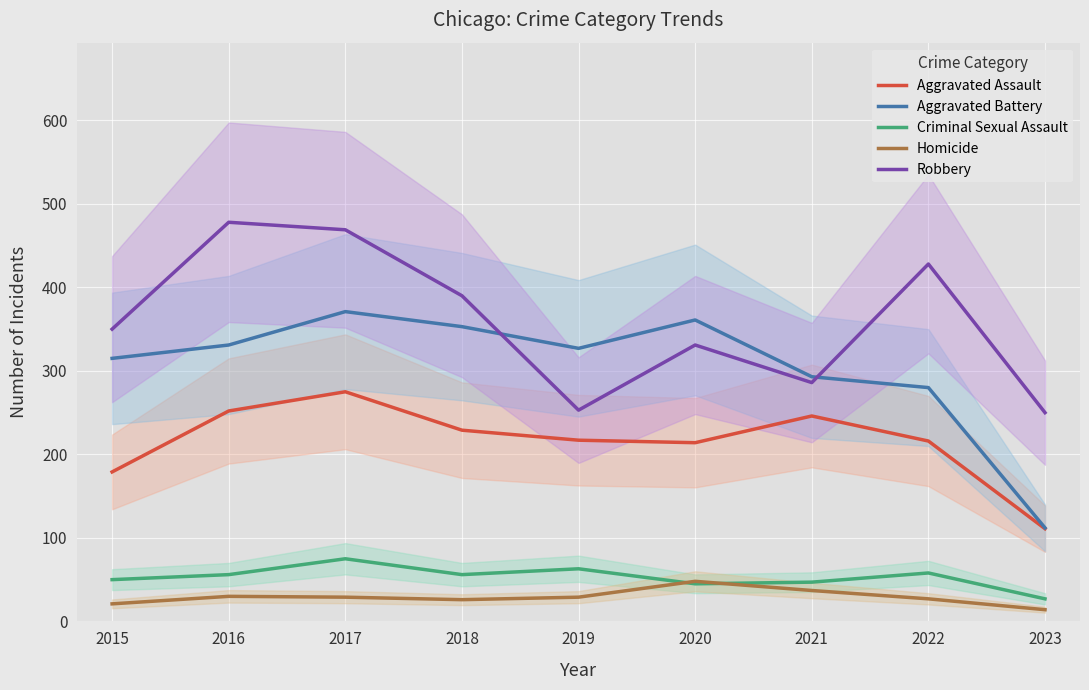

What are all the series names shown in the legend?

Aggravated Assault, Aggravated Battery, Criminal Sexual Assault, Homicide, Robbery